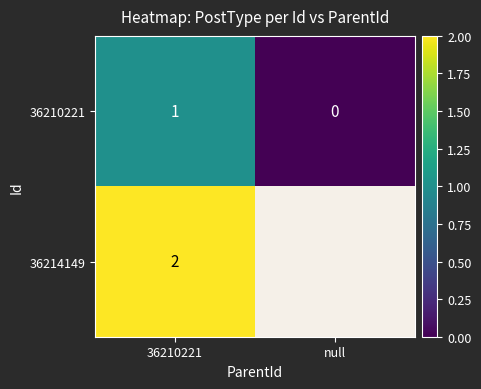

Rank the series at 36210221 from highest to lowest value.

36214149, 36210221